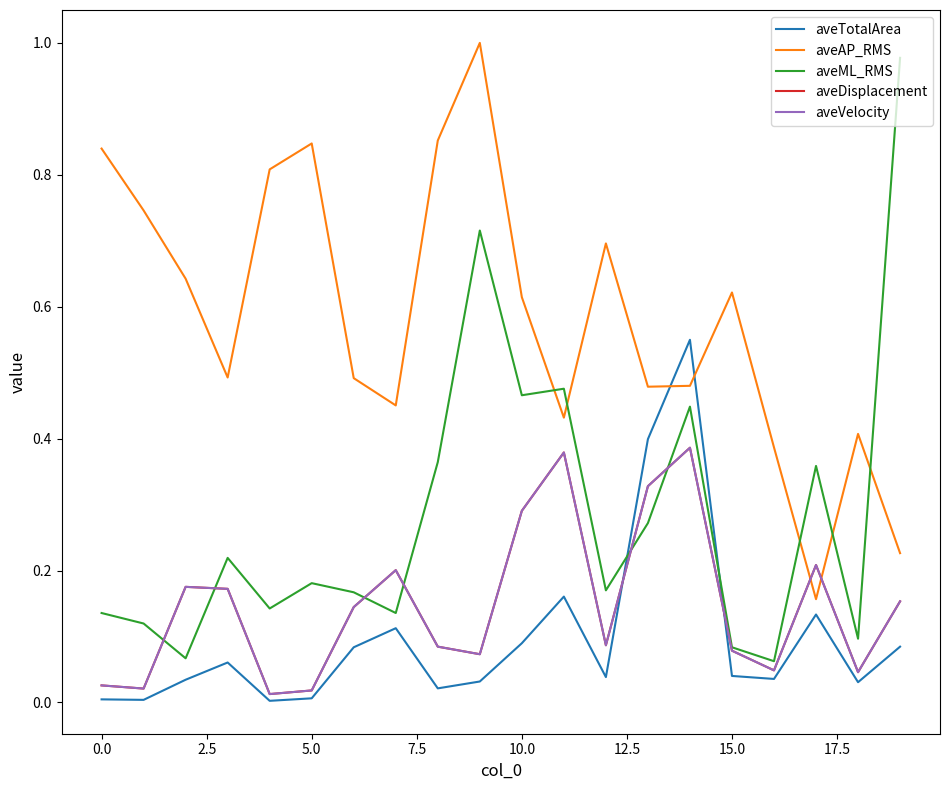

Does the chart have visible grid lines?

No